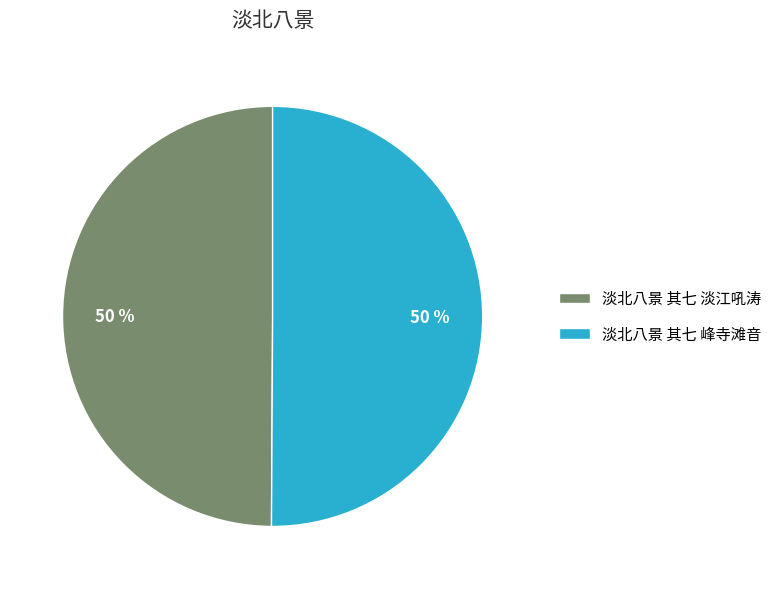

Approximately how many times larger is the value at 淡北八景 其七 峰寺滩音 compared to 淡北八景 其七 淡江吼涛?

1.0